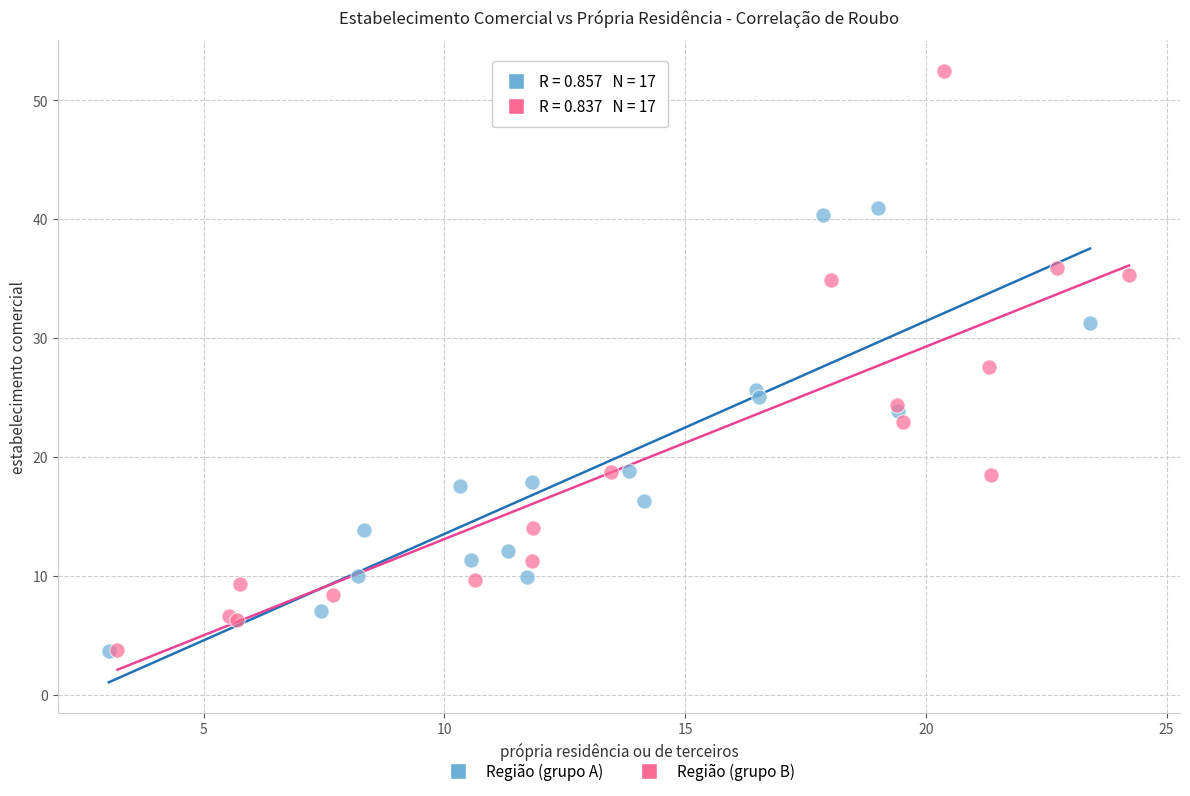

Which series has the widest spread of Y values?

Região (grupo B)